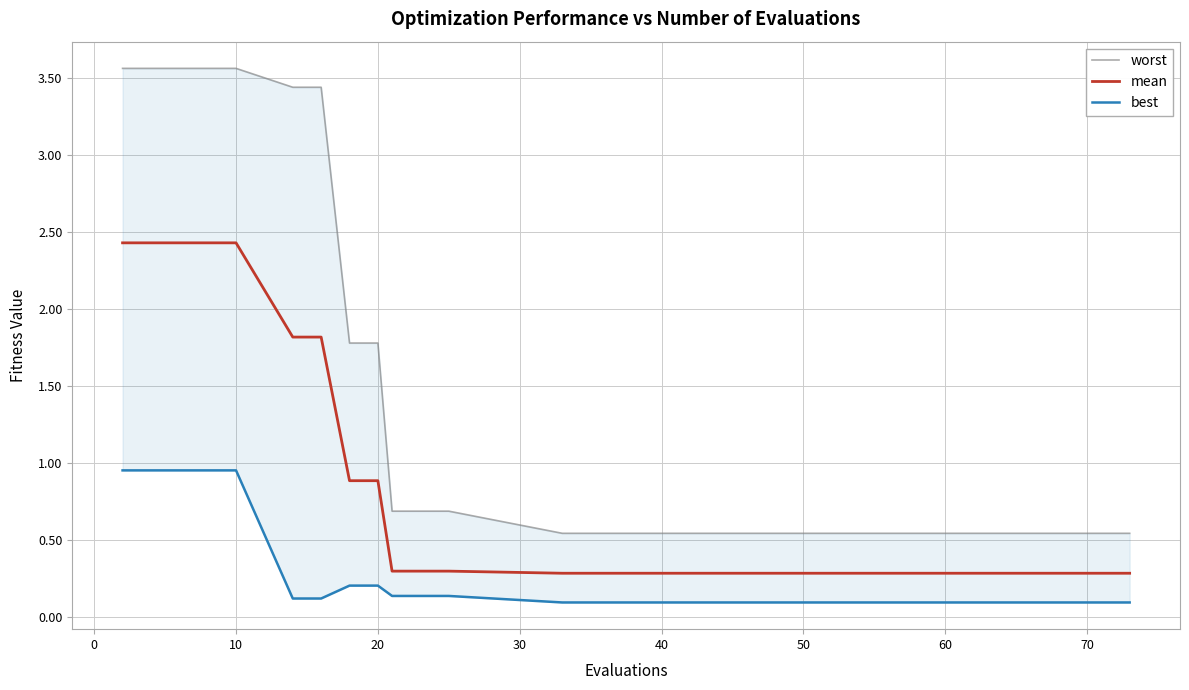

What is the highest value of the mean series?

2.4